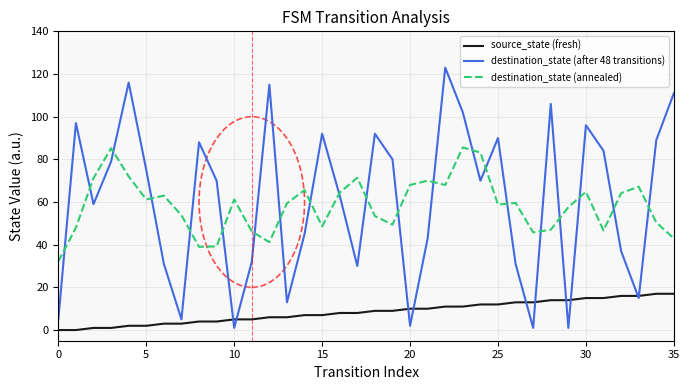

In destination_state (after 48 transitions), how many points are lower than both neighbors (excluding endpoints)?

10